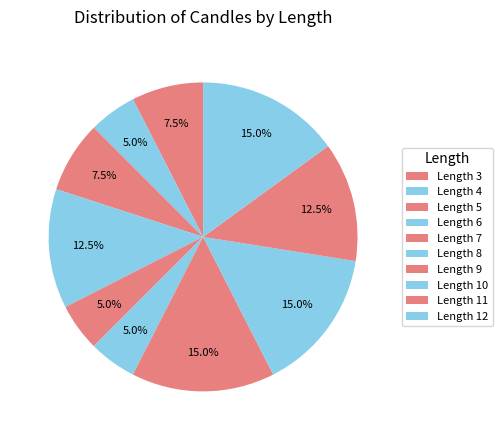

How many slices are in this pie chart?

10